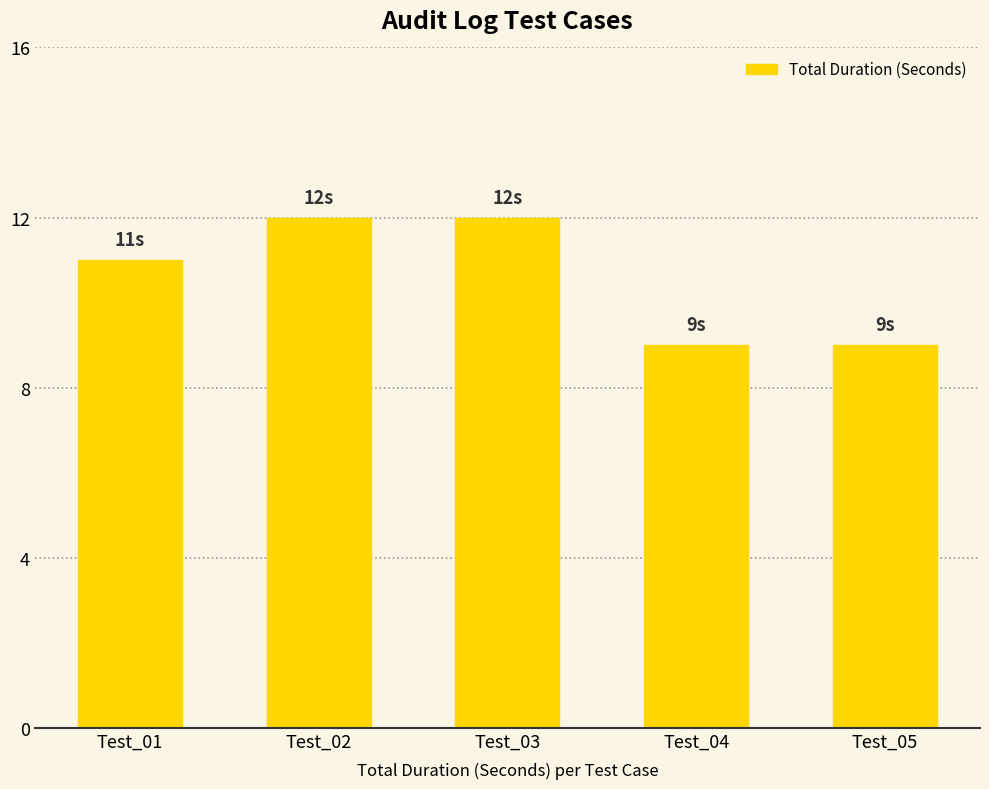

What is the value of the 1st bar from the left?

11